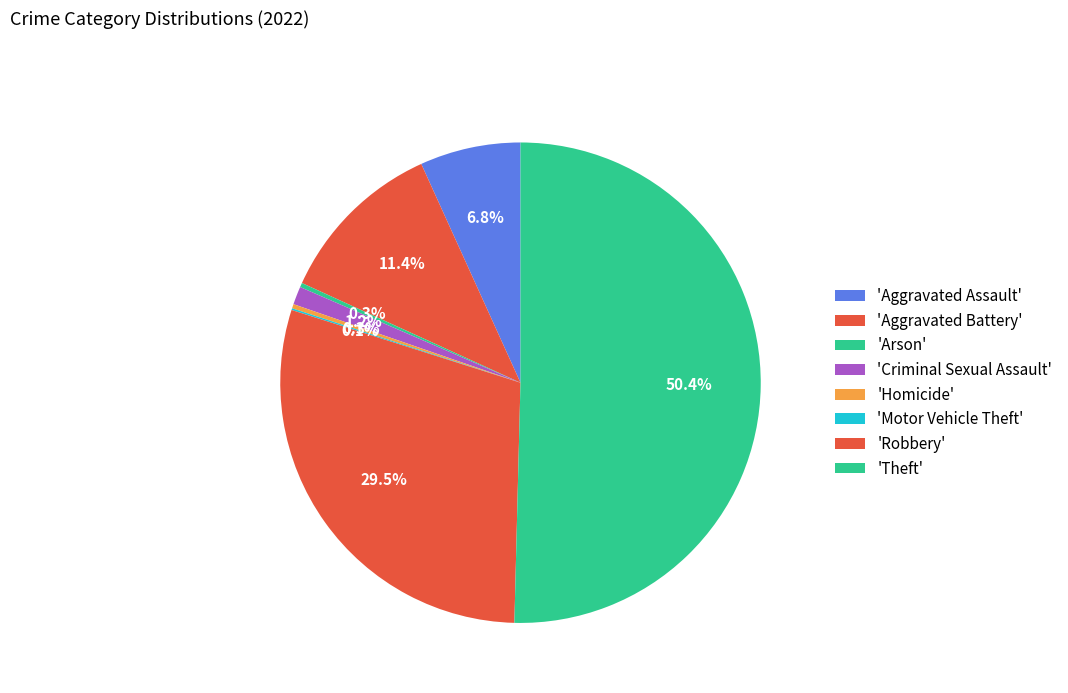

Count the number of slices in the pie.

8